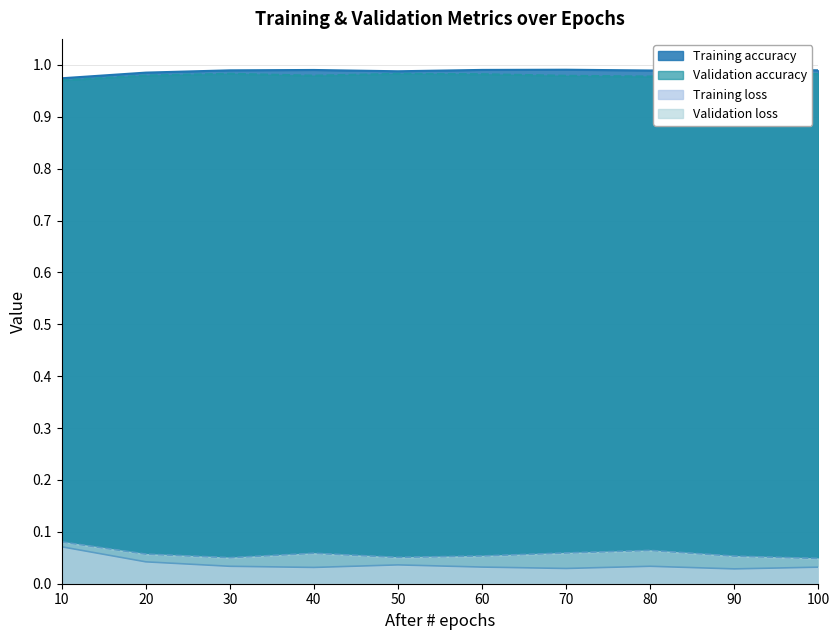

Reading left to right, list all the values displayed in this chart.

Training accuracy: 1.0	1.0	1.0	1.0	1.0	1.0	1.0	1.0	1.0	1.0
Validation accuracy: 1.0	1.0	1.0	1.0	1.0	1.0	1.0	1.0	1.0	1.0
Training loss: 0.1	0.0	0.0	0.0	0.0	0.0	0.0	0.0	0.0	0.0
Validation loss: 0.1	0.1	0.1	0.1	0.1	0.1	0.1	0.1	0.1	0.0